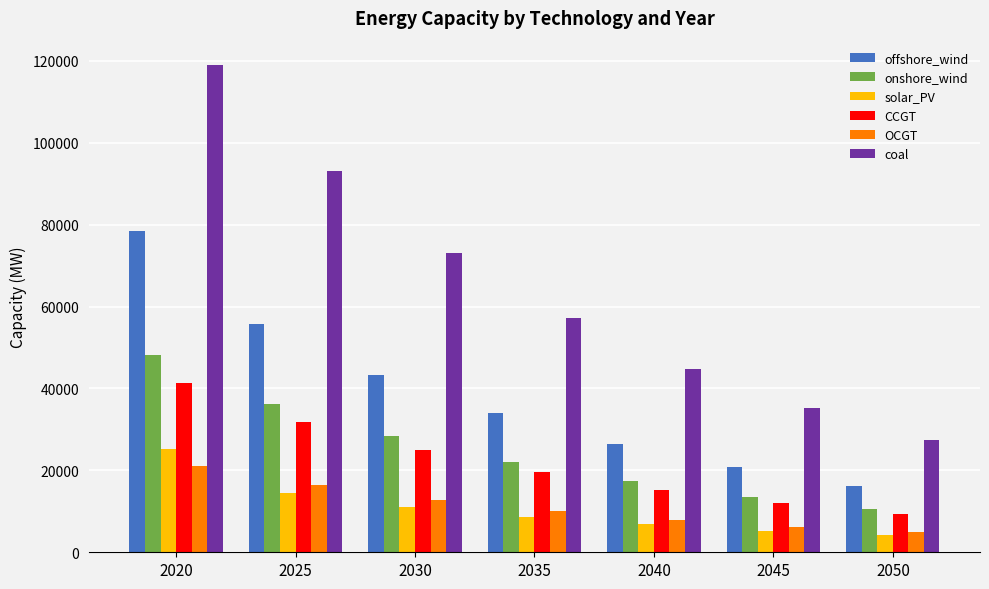

What is the sum of the onshore_wind values at 2025 and 2030?

64385.1